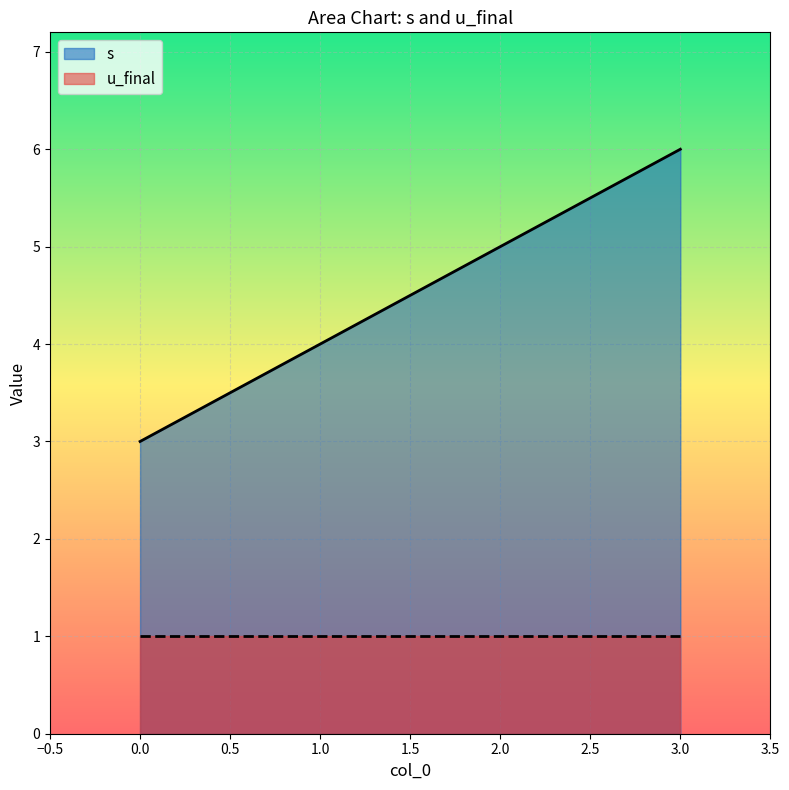

What is the value of the 2nd point from the left?

4